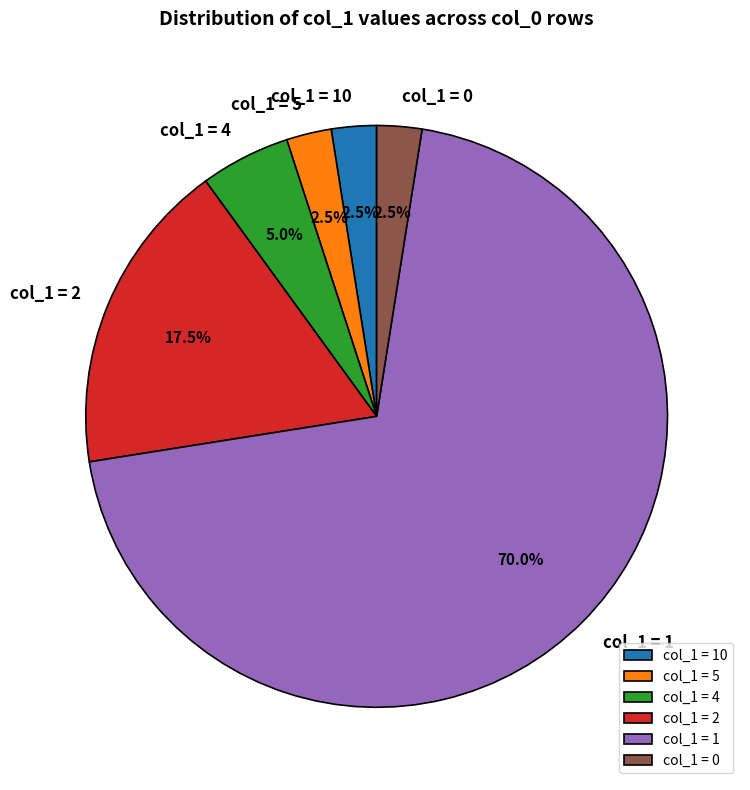

Count the number of slices in the pie.

6